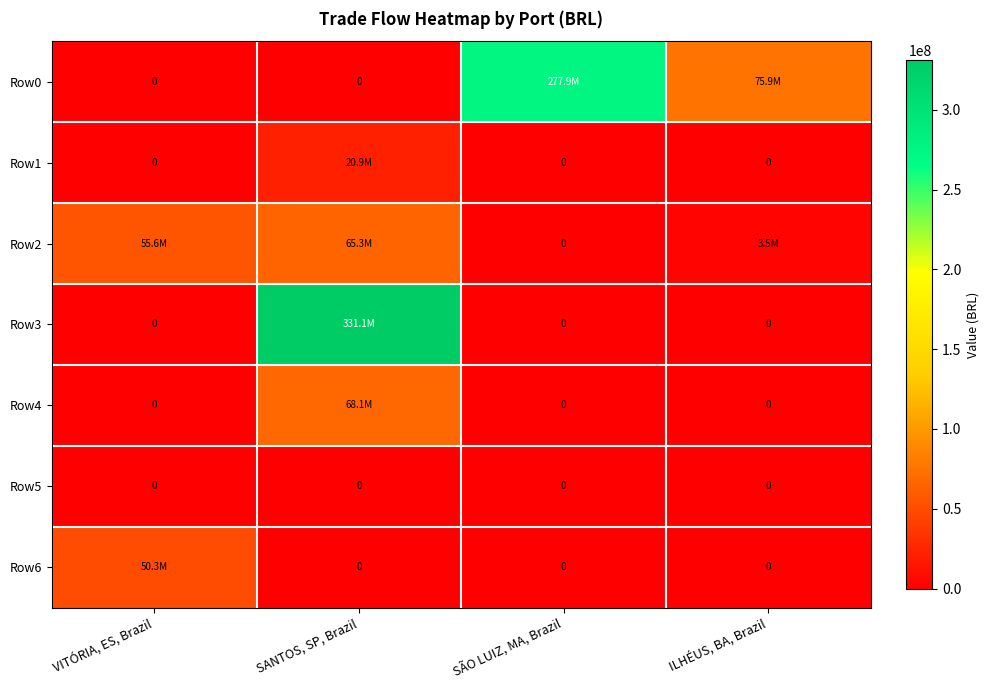

The value of Row6 at SANTOS, SP, Brazil is 0.0. True or false?

True